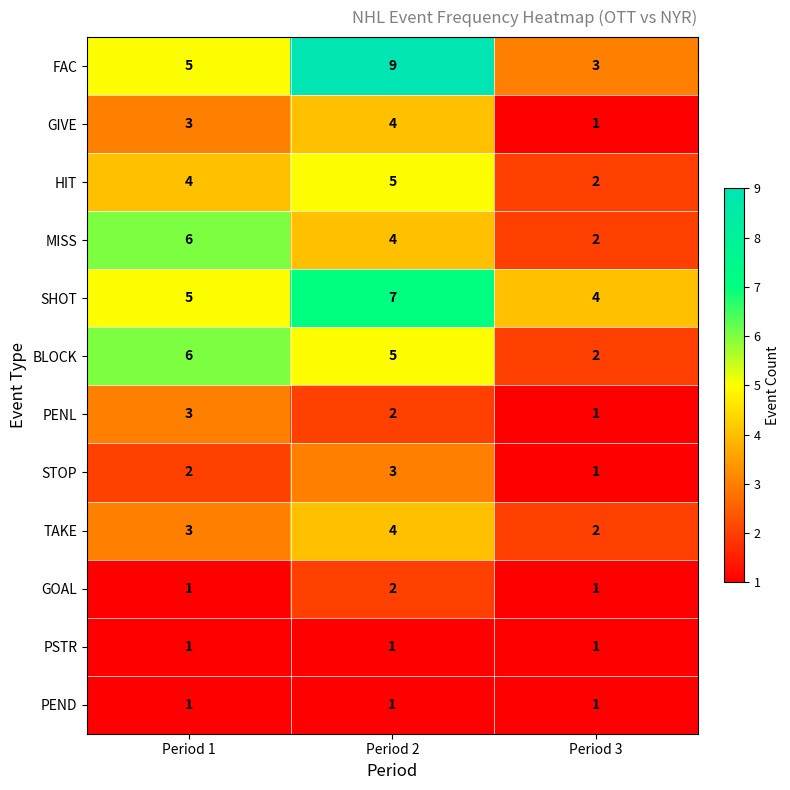

At which category is the sum across all series the highest?

Period 2